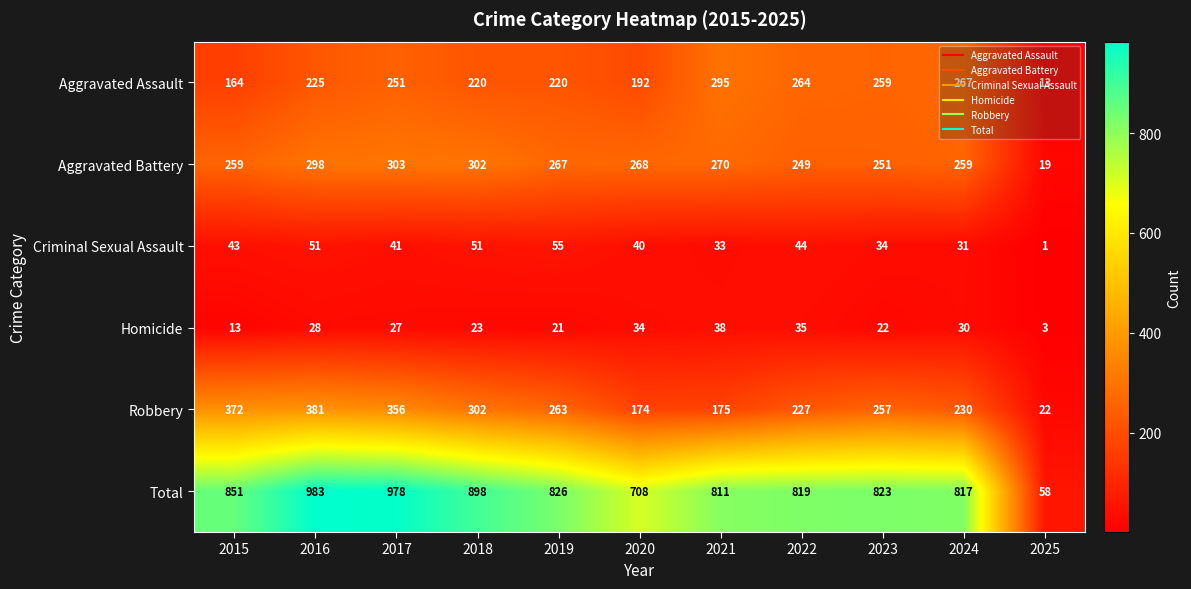

Which series has the largest total across all categories?

Total